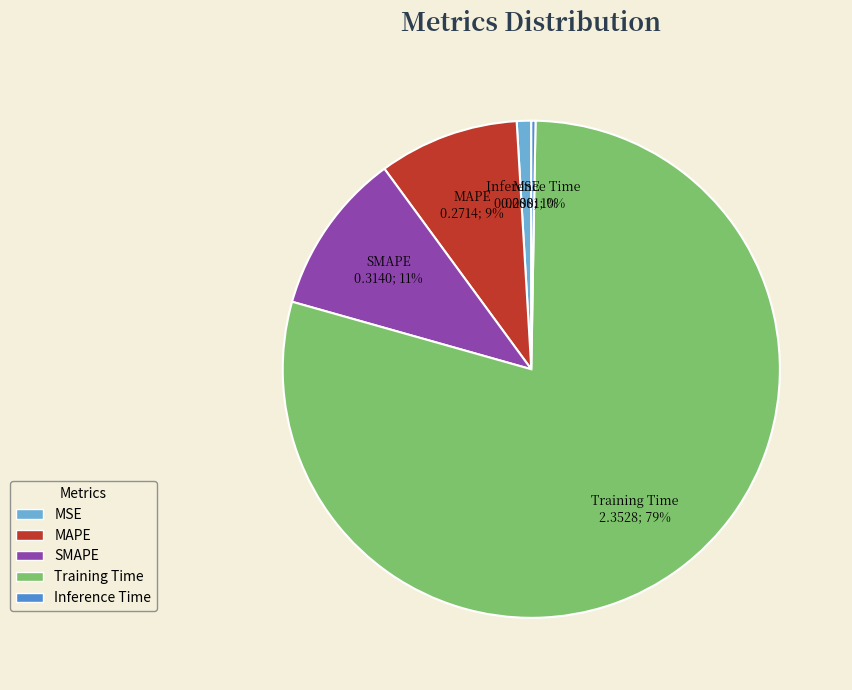

Does any single category account for the majority?

Yes